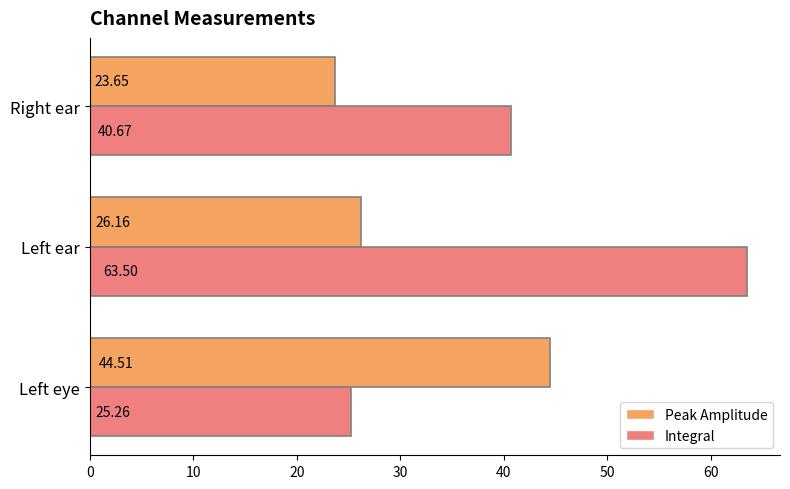

What is the highest value of the Integral series?

63.5